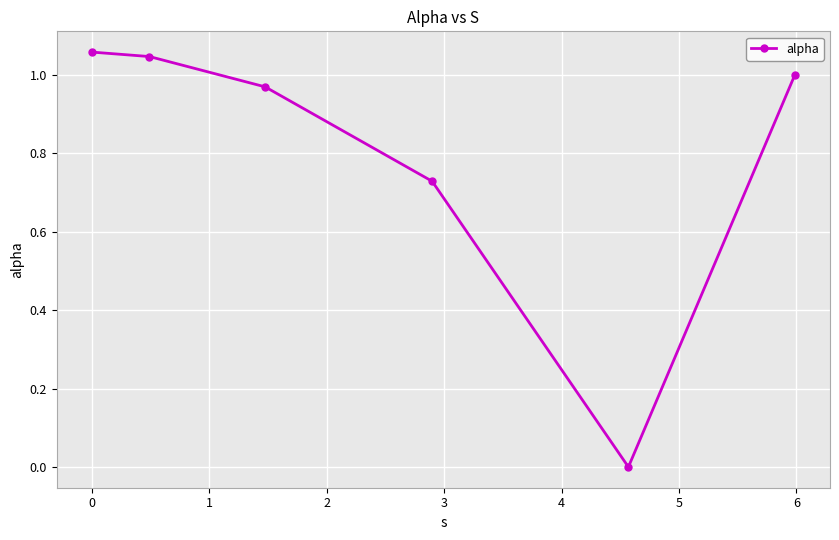

Does the chart display data point markers on the line(s)?

Yes